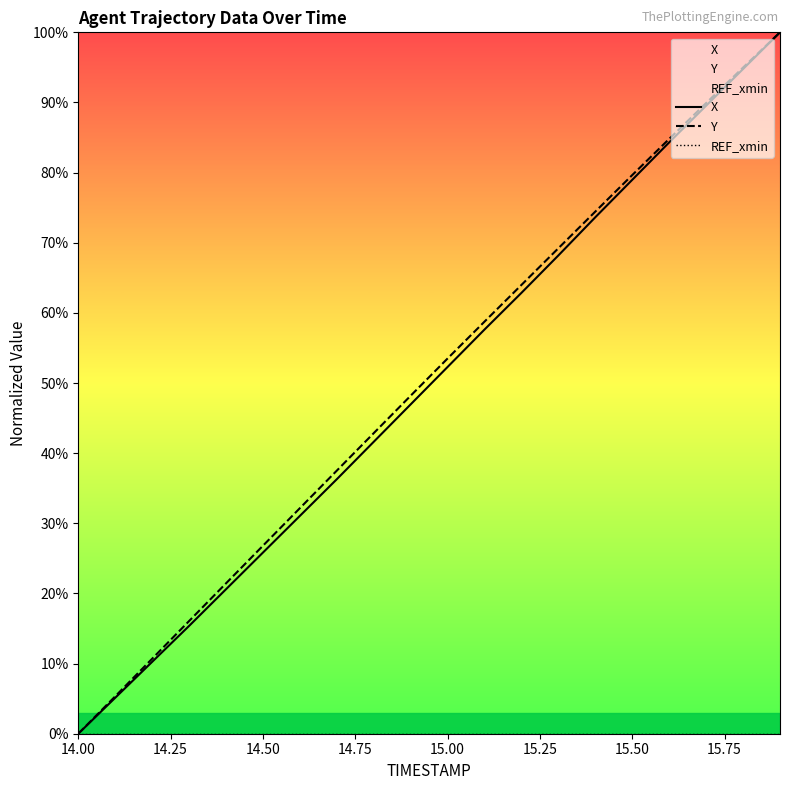

Which series has the largest range (max minus min)?

X